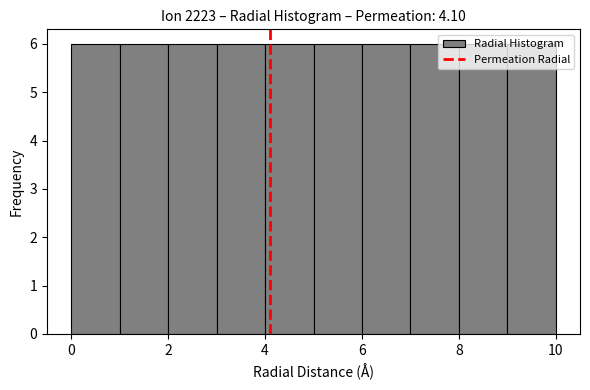

Reading left to right, transcribe this chart: for each bar, give the range it covers on the x-axis and its height. The values are not printed on the chart, so give them approximately, as read against the axis.

0 to 1: 6
1 to 2: 6
2 to 3: 6
3 to 4: 6
4 to 5: 6
5 to 6: 6
6 to 7: 6
7 to 8: 6
8 to 9: 6
9 to 10: 6